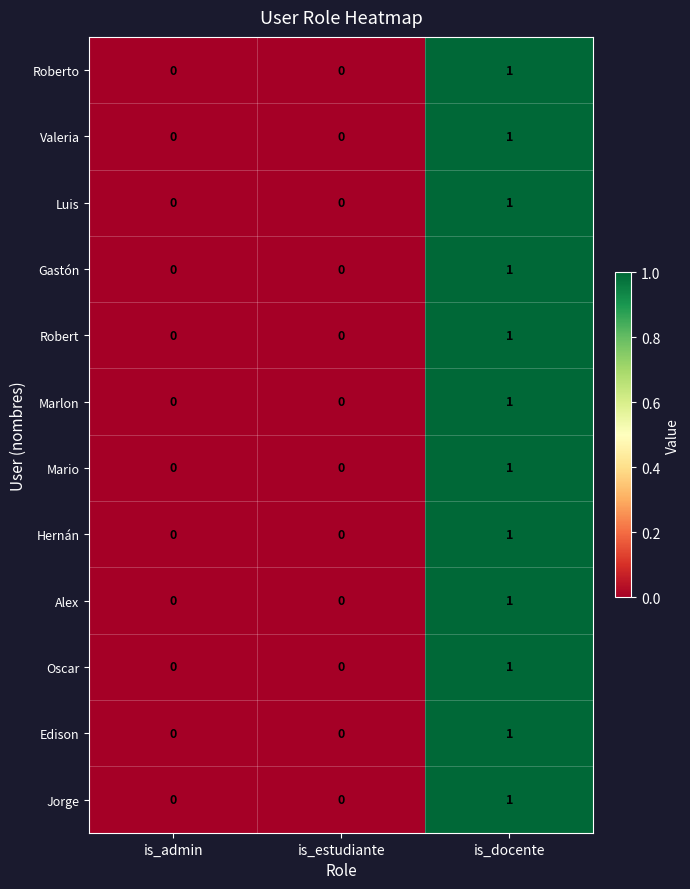

Is it true that Edison equals 1 at is_docente?

True